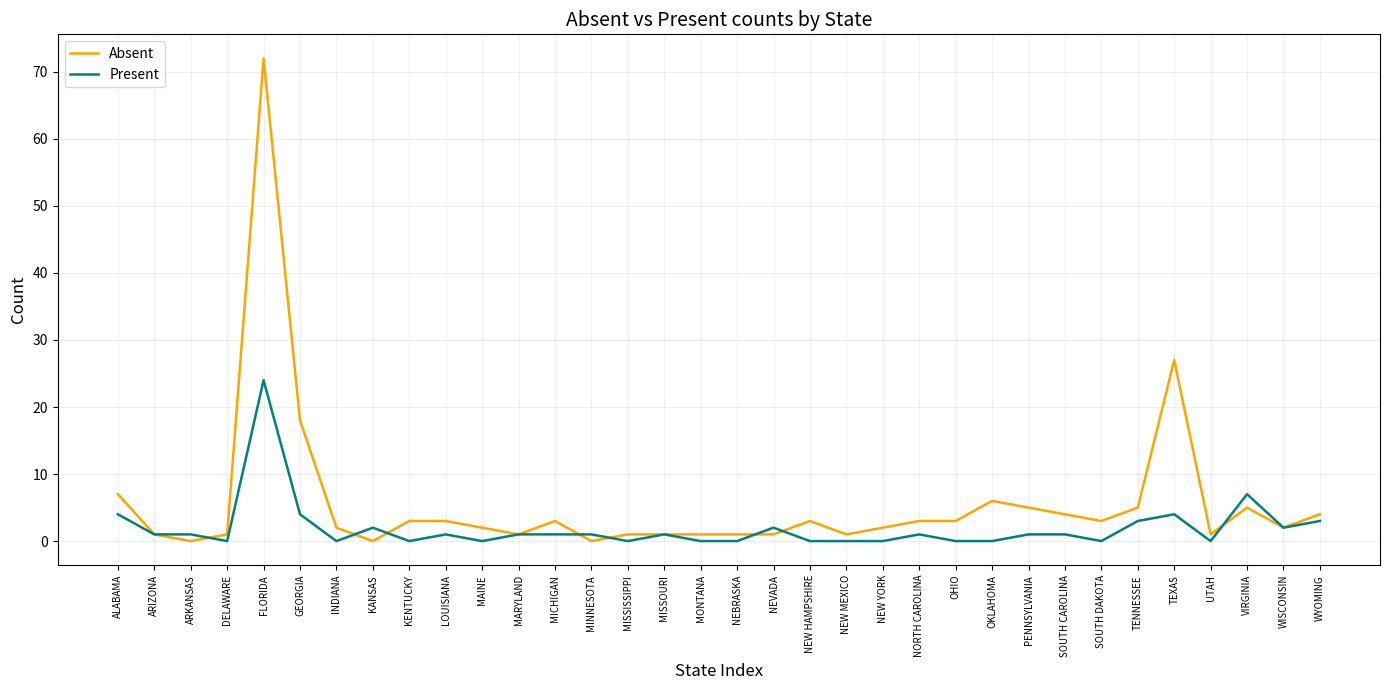

What value does the Absent series have at ALABAMA, to the nearest 10?

10